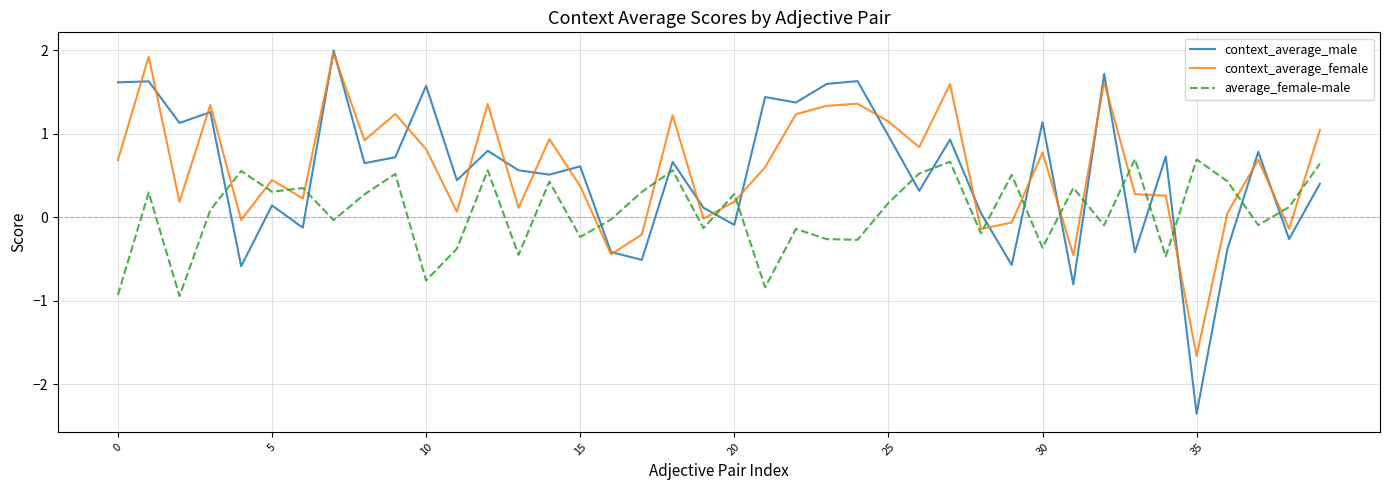

Which series has the widest spread of values?

context_average_male